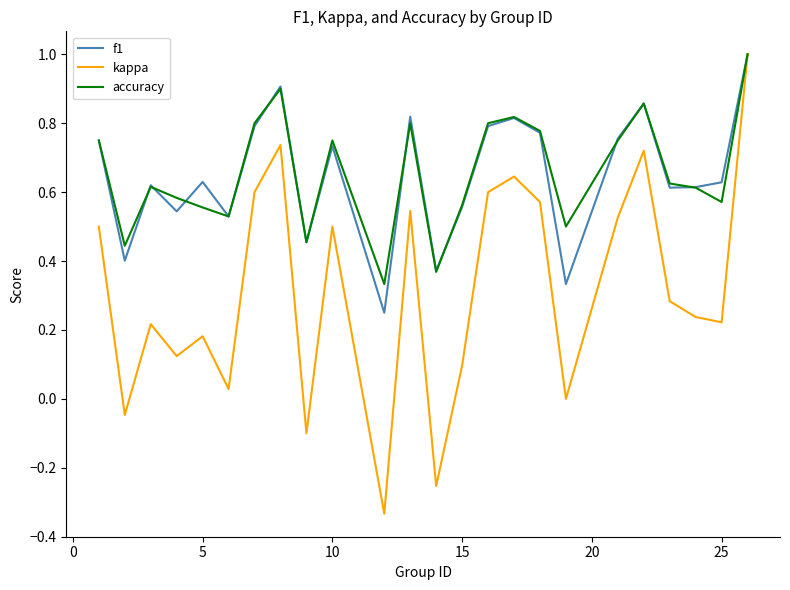

Which series has the largest range (max minus min)?

kappa